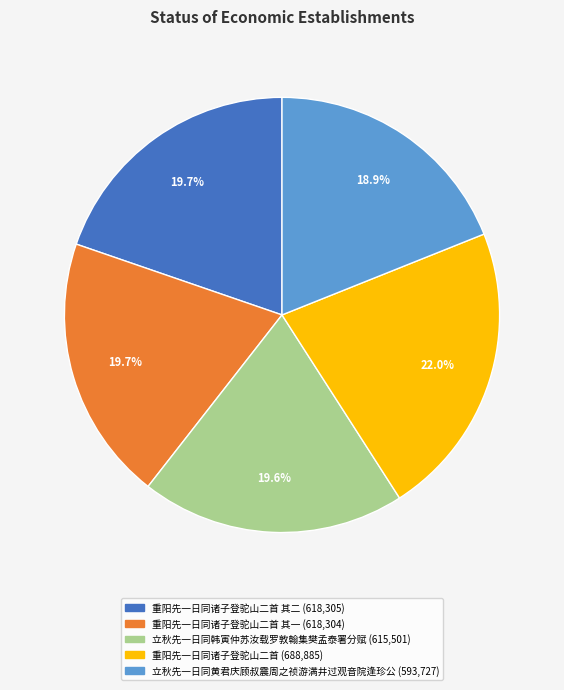

Is there any slice that represents more than half of the pie?

No